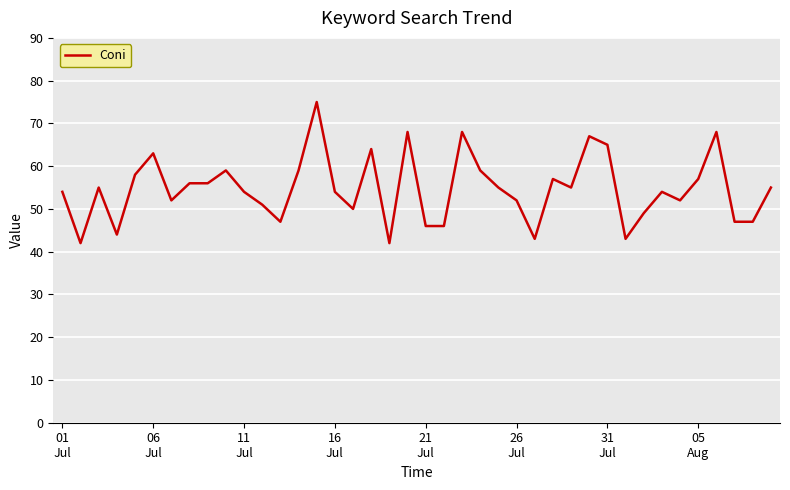

What is the maximum value shown in the chart?

75